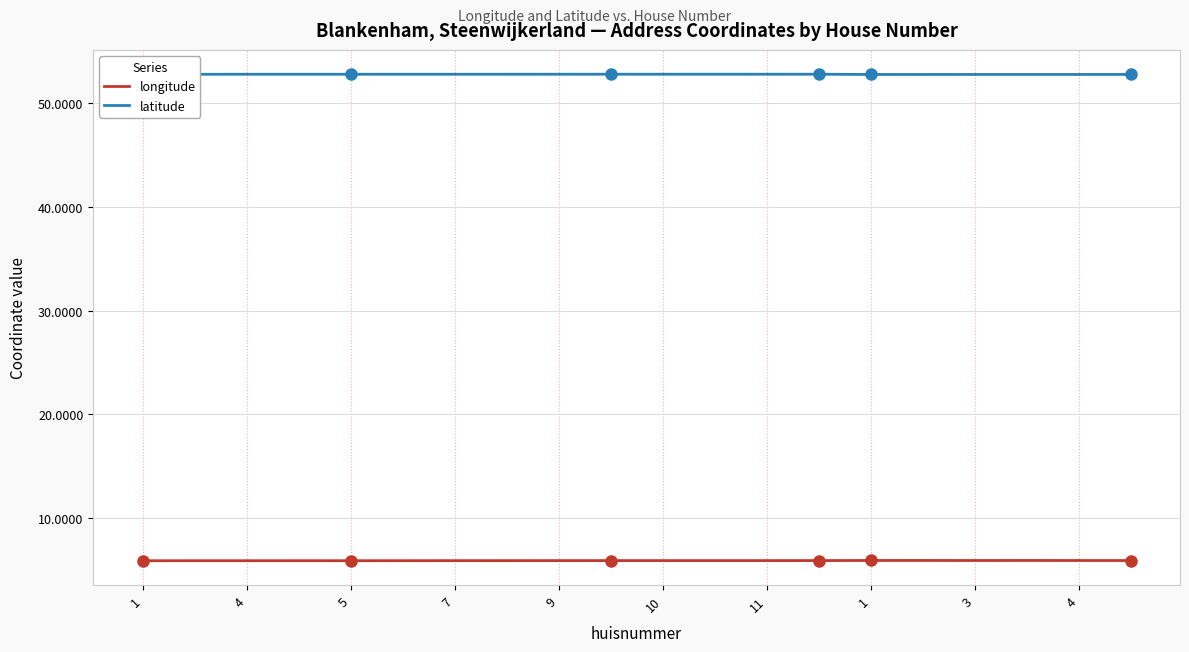

True or false: longitude and latitude cross at least once.

False